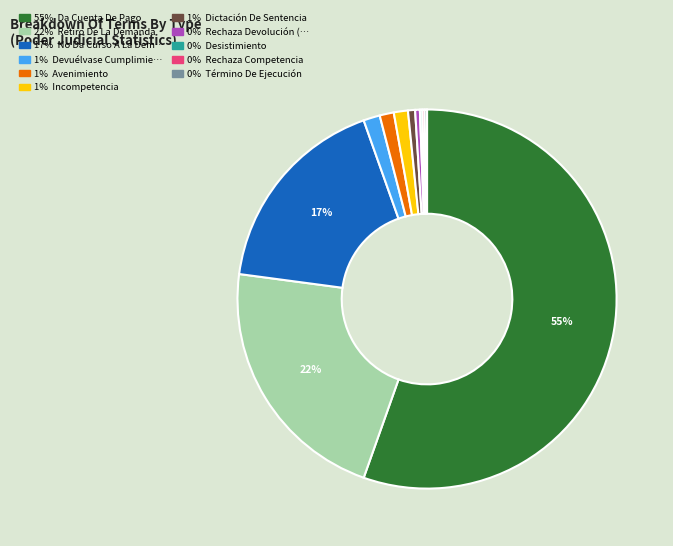

Is there a majority slice in this chart?

Yes